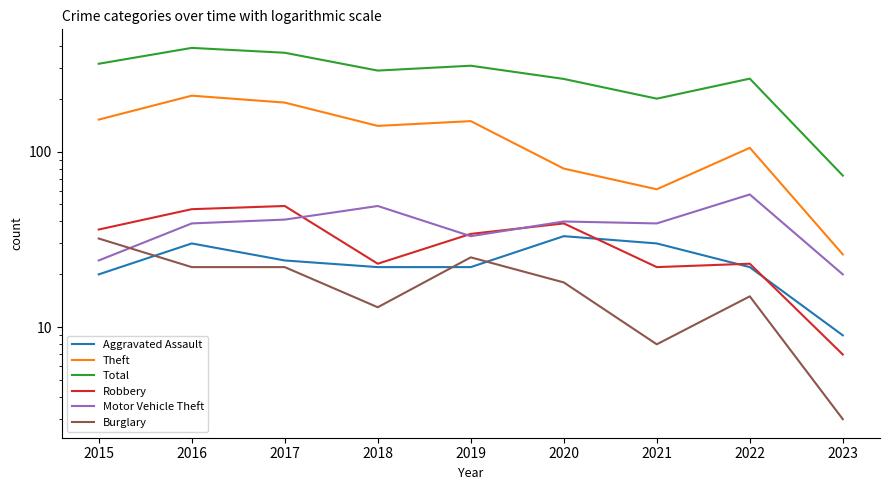

What is the difference between the maximum and second lowest values in the Burglary series?

24